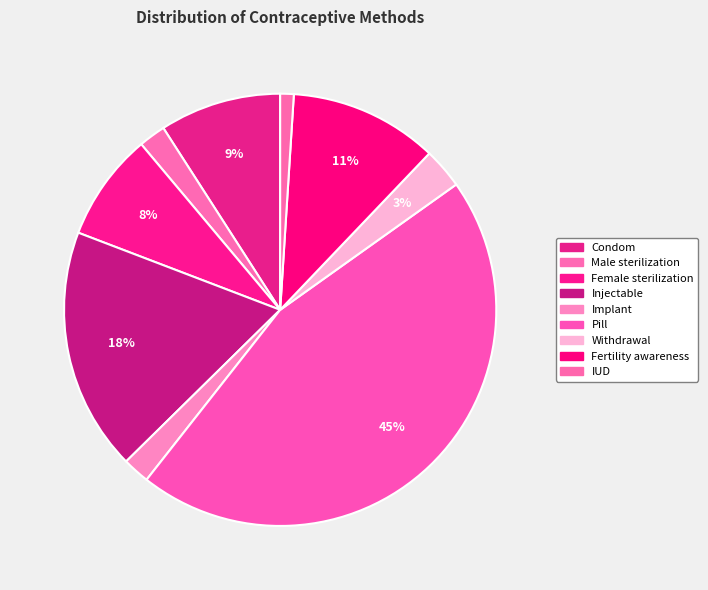

Do Male sterilization and IUD together represent more than half of the pie?

No